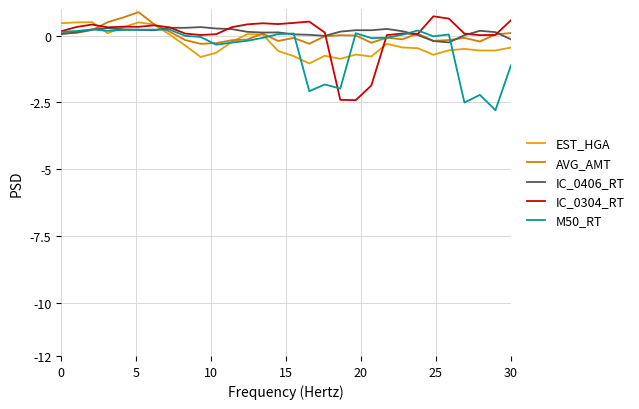

What is the maximum value shown in the chart?

0.9